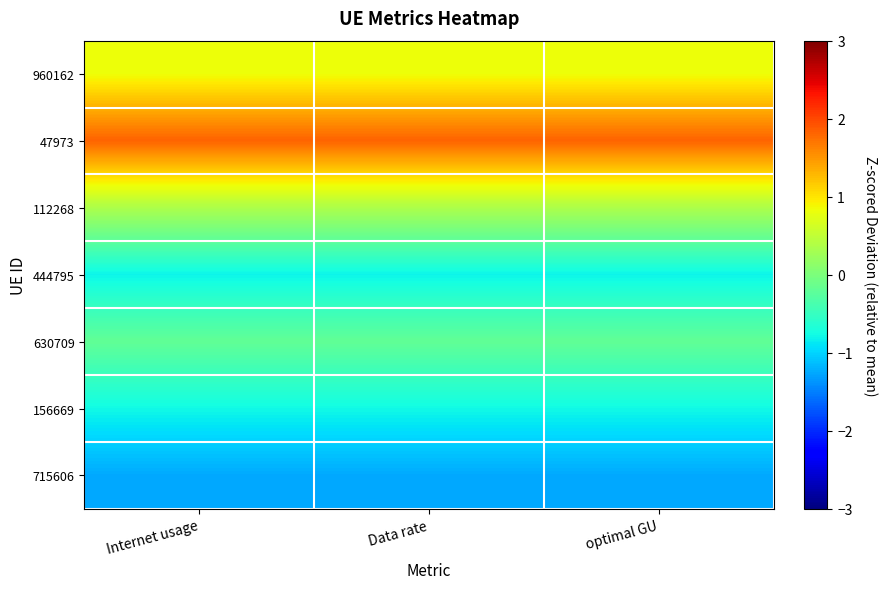

At which category is the sum across all series the highest?

optimal GU